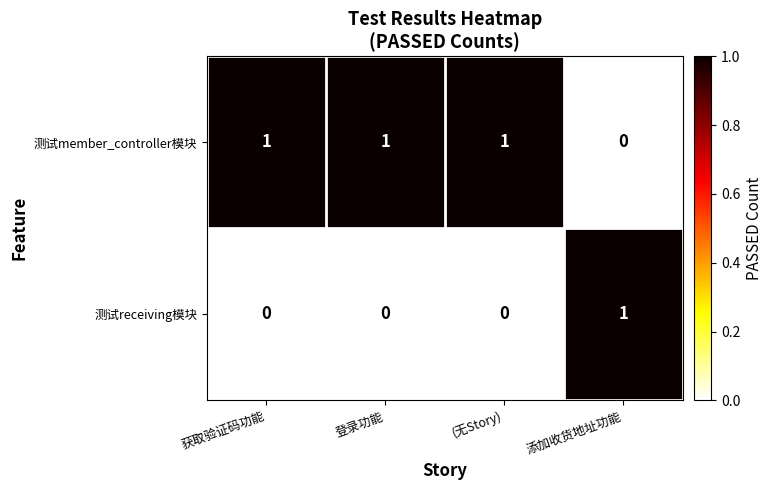

At how many categories does at least one series exceed 0?

4